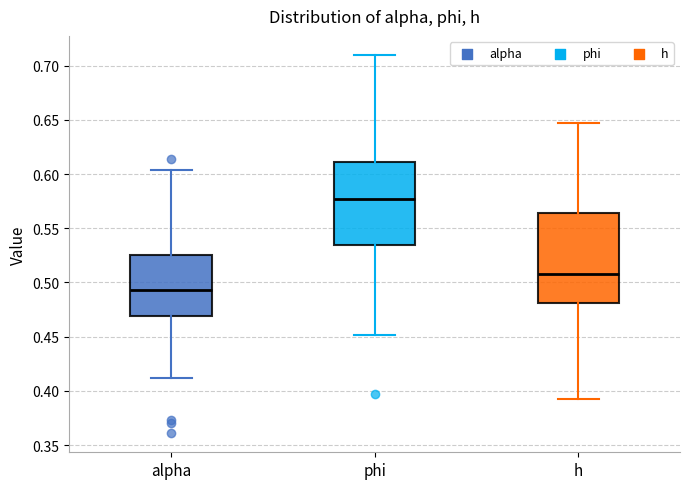

Comparing the boxes themselves (not the whiskers), which one is the tallest?

h